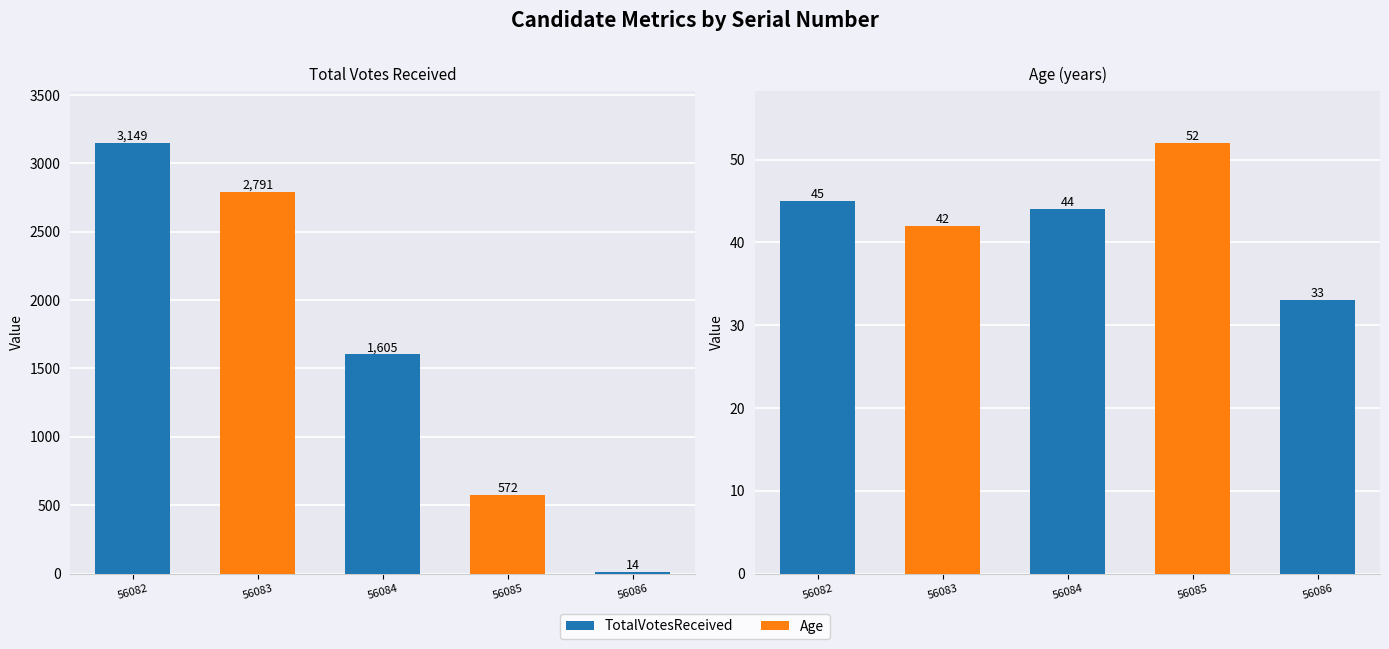

What is the maximum value for Age (years)?

52